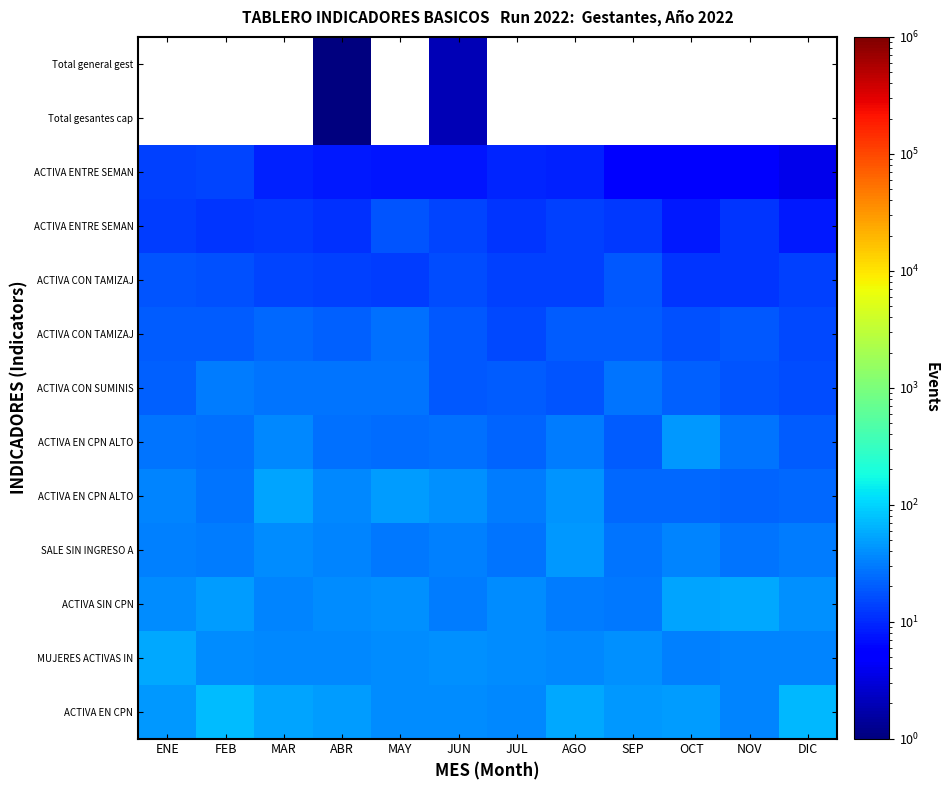

What is the spread (max minus min) of values at DIC?

65.3